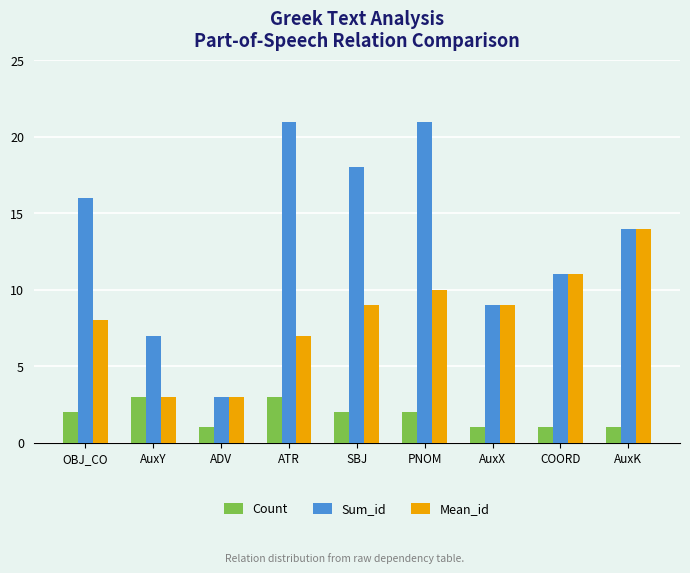

How many bars are there in total?

27